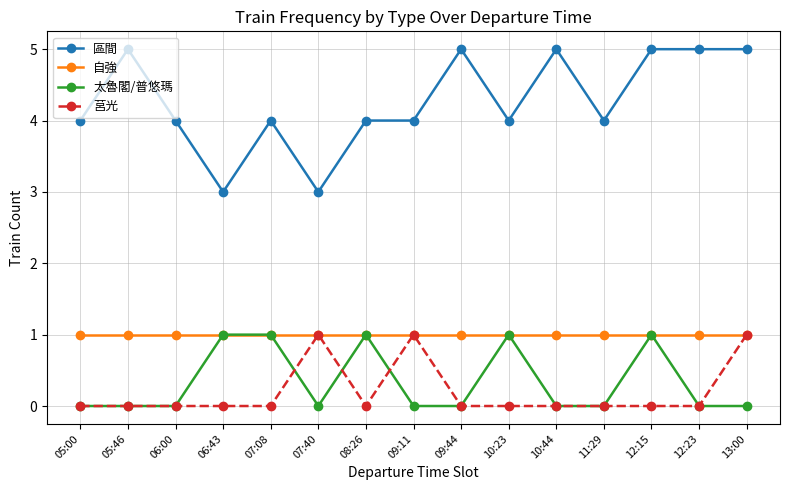

True or false: 區間 and 自強 intersect in this chart.

False